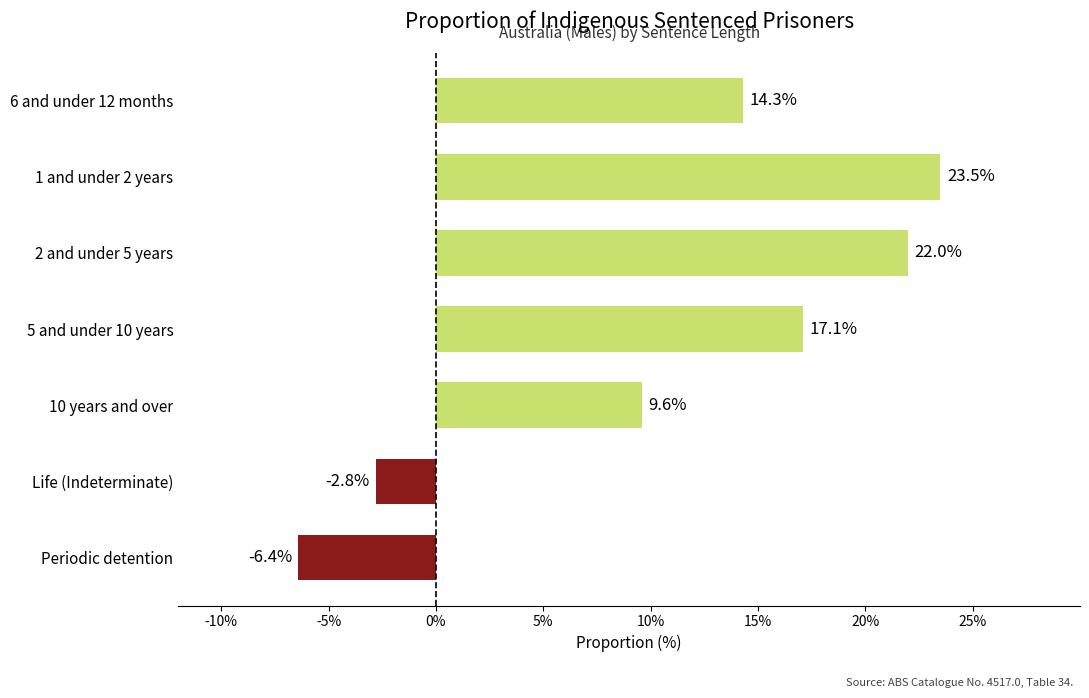

What is the maximum value shown in the chart?

23.5